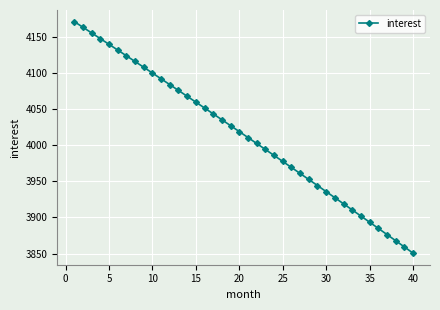

What is the value of the 27th point from the left?

3960.8